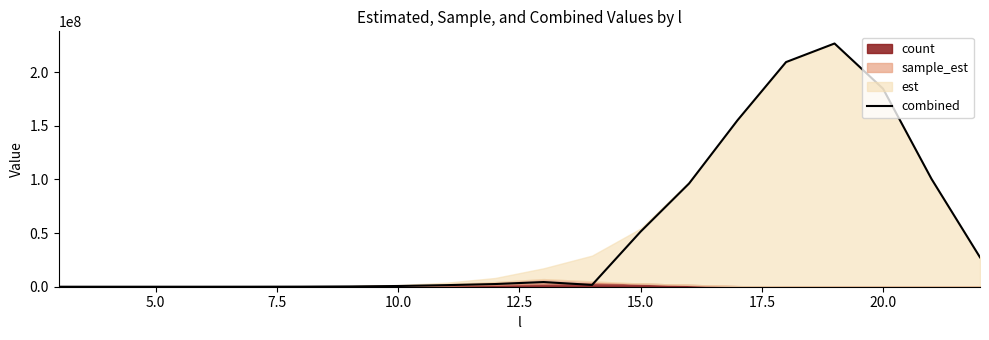

What is the average value?

53124011.5